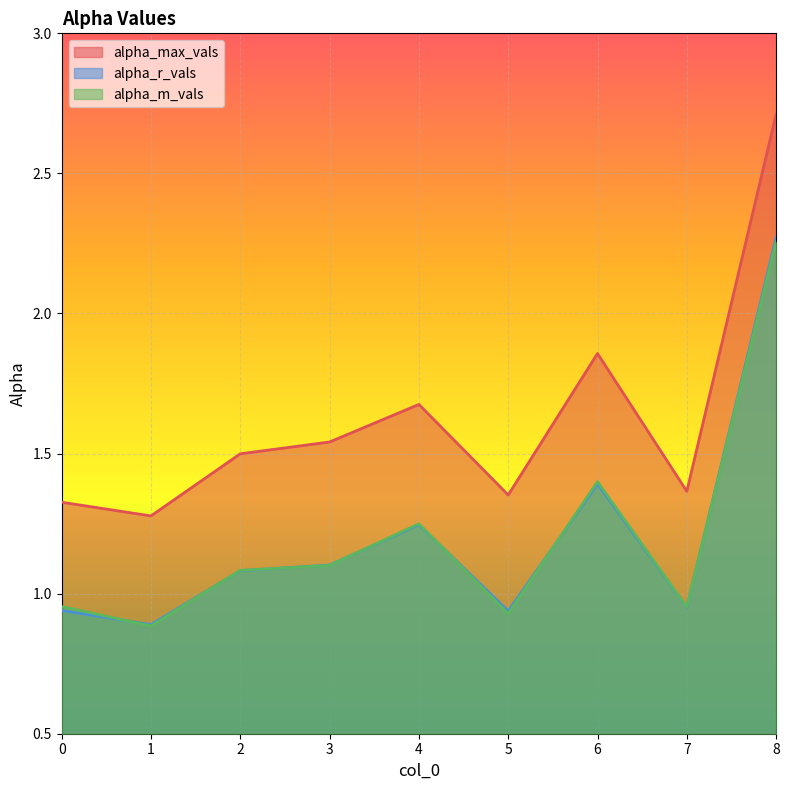

The value of alpha_m_vals at 5 is 0.9. True or false?

True